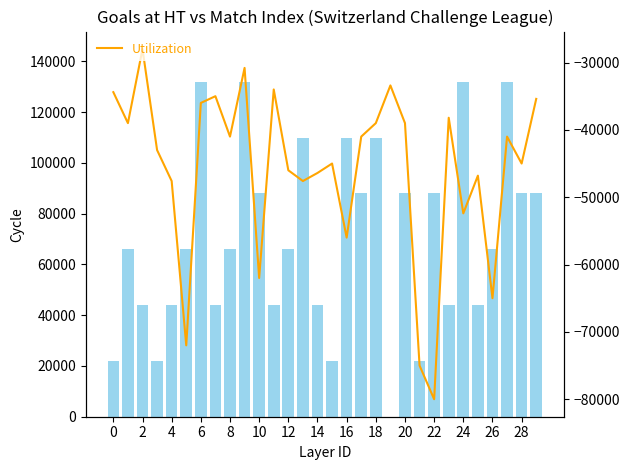

Count the number of categories in the chart.

30